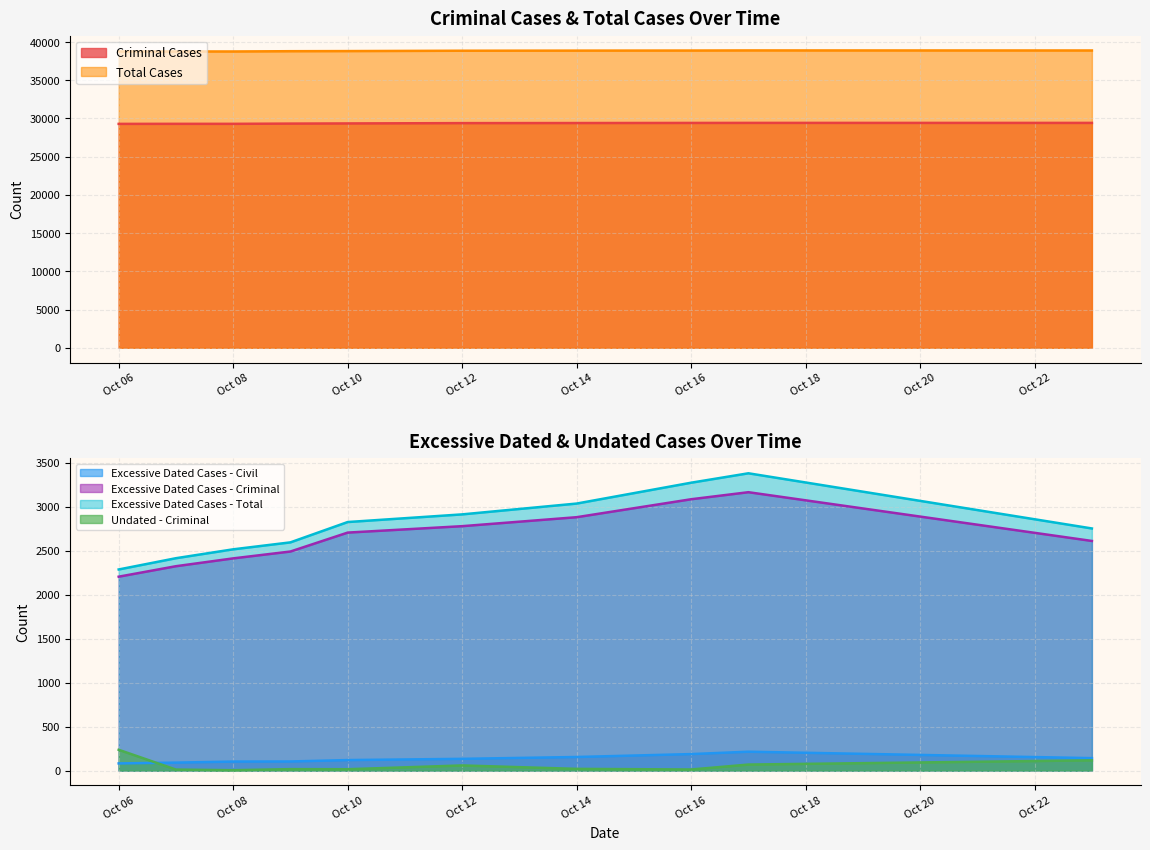

What is the sum of all Excessive Dated Cases - Criminal values?

26650